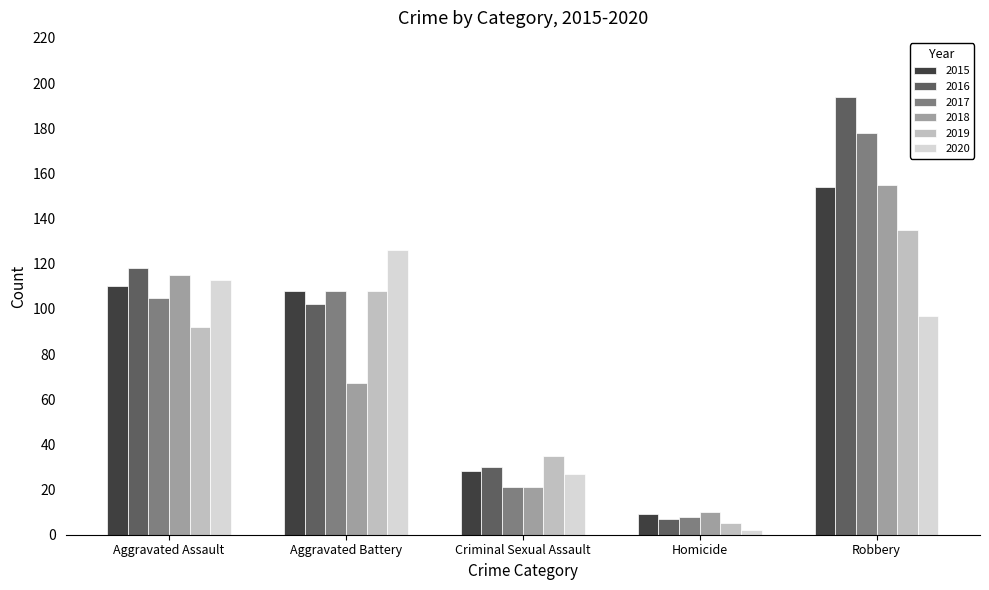

Reading right to left, list all the values displayed in this chart.

2015: 154	9	28	108	110
2016: 194	7	30	102	118
2017: 178	8	21	108	105
2018: 155	10	21	67	115
2019: 135	5	35	108	92
2020: 97	2	27	126	113